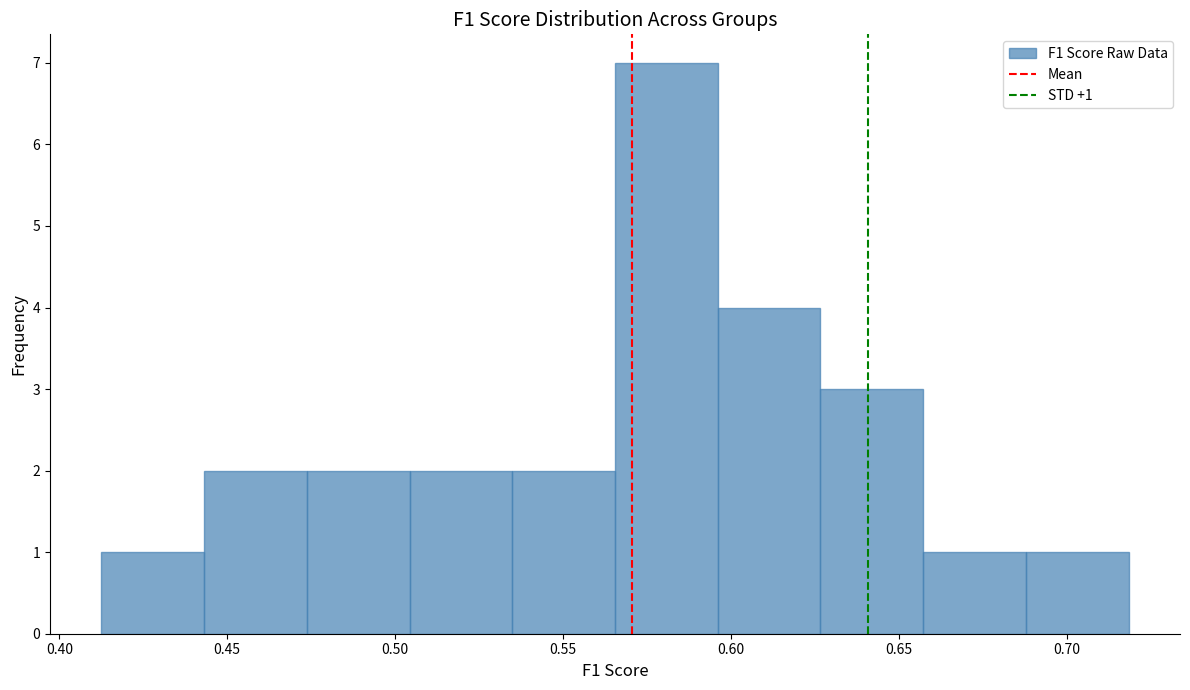

Over which range of the x-axis is the bar tallest?

0.565 to 0.595